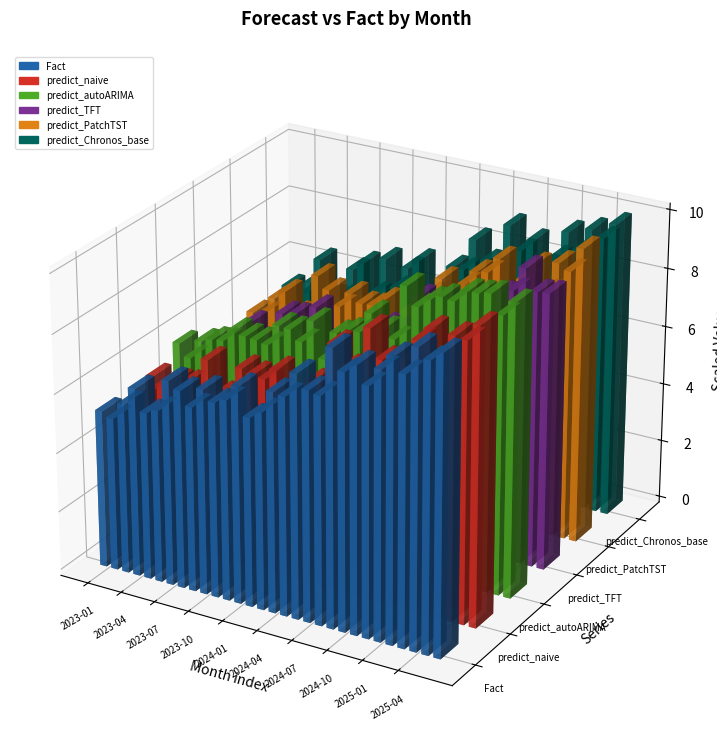

How many bars are there in total?

180